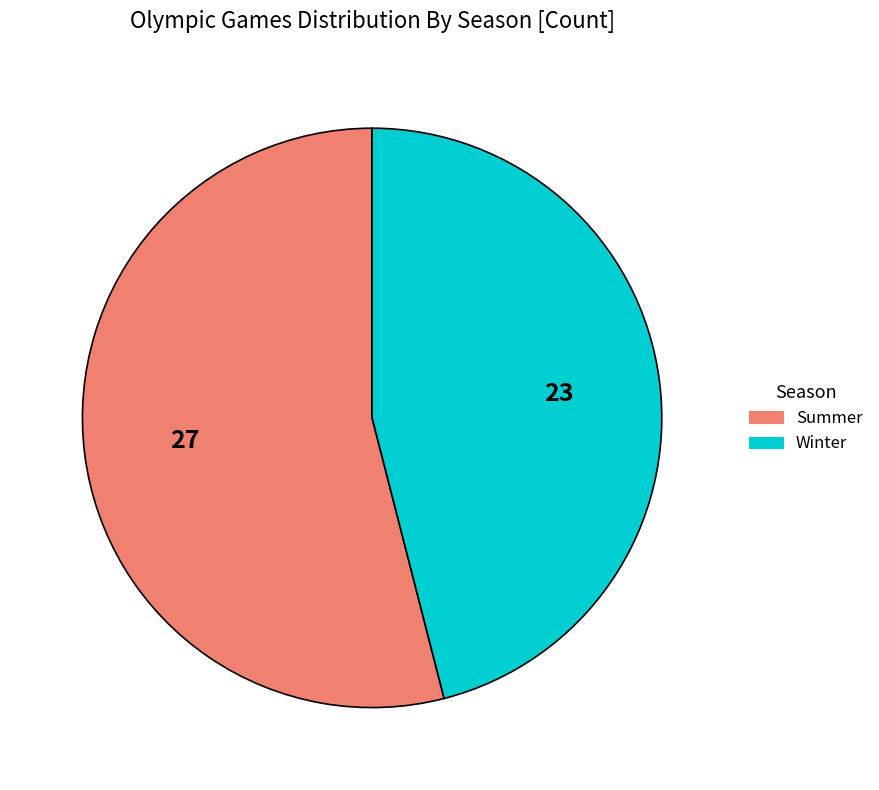

Combined, do Summer and Winter account for over 50%?

Yes